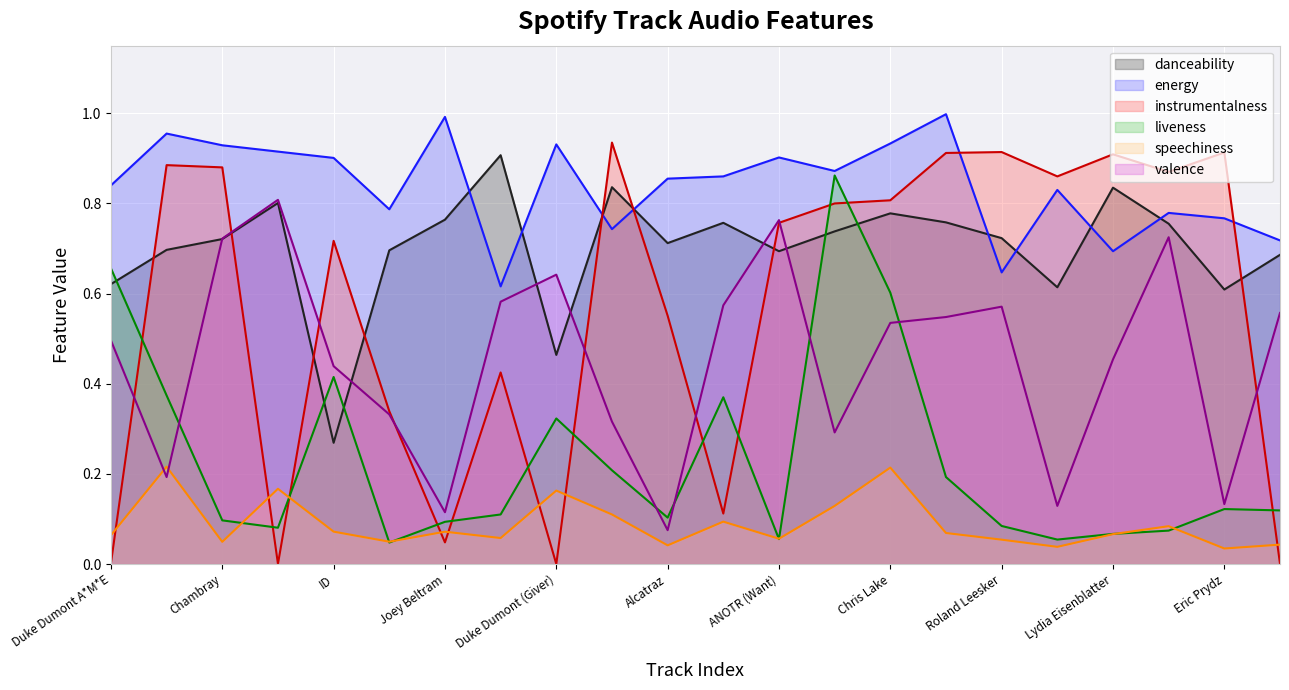

List the series in order of their overall mean, lowest first.

speechiness, liveness, valence, instrumentalness, danceability, energy